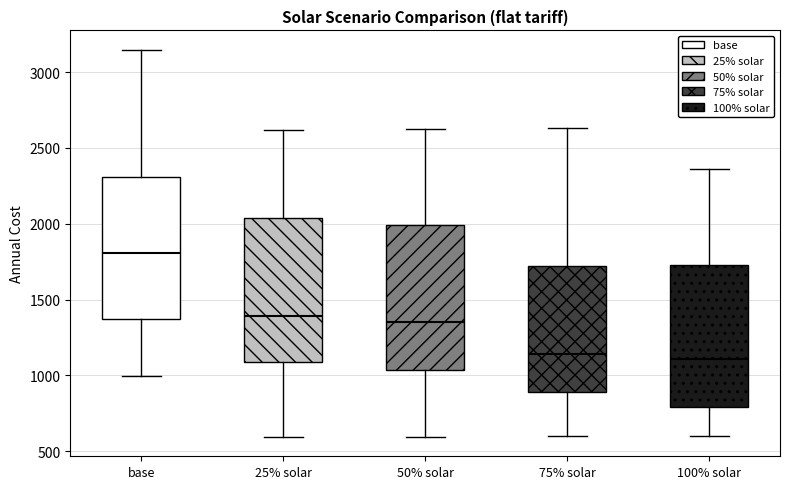

Reading left to right, transcribe this box plot: for each box, give where its median line is, the range the box spans, and where its two whiskers end, as read against the y-axis. The values are not printed on the chart, so give them approximately, as read against the axis.

base: median 1800, box 1350 to 2300, whiskers 1000 to 3150
25% solar: median 1400, box 1100 to 2050, whiskers 600 to 2600
50% solar: median 1350, box 1050 to 2000, whiskers 600 to 2600
75% solar: median 1150, box 900 to 1700, whiskers 600 to 2650
100% solar: median 1100, box 800 to 1750, whiskers 600 to 2350